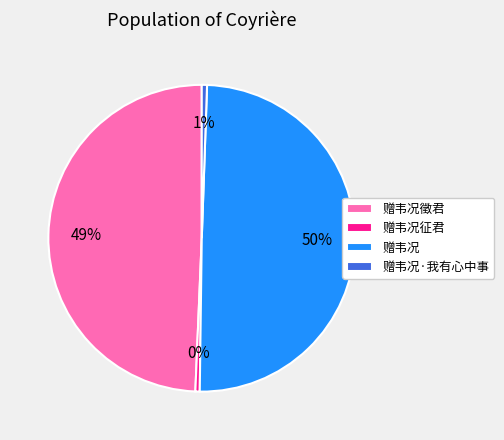

What is the ratio of the value at 赠韦况 to the value at 赠韦况征君?

108.7